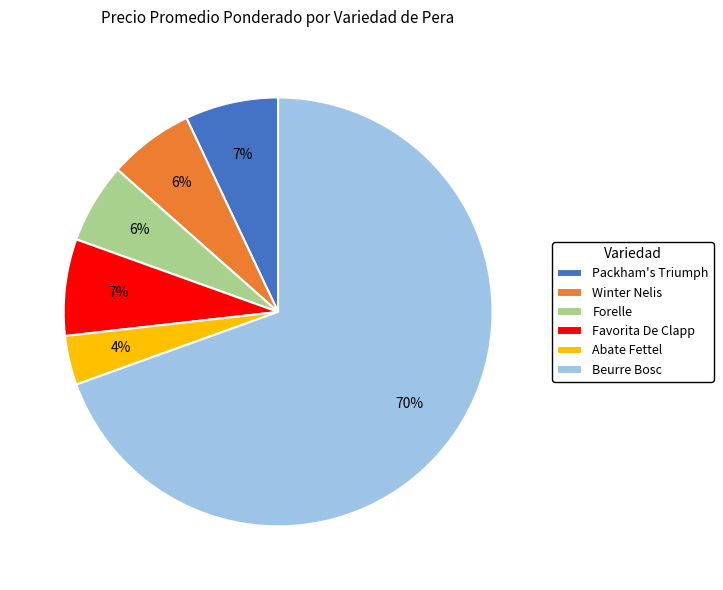

Between Forelle and Packham's Triumph, which is larger?

Packham's Triumph